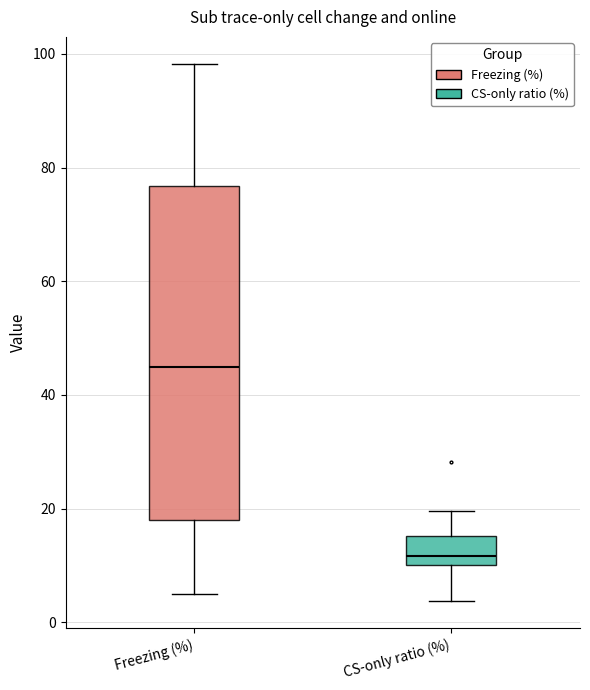

Reading left to right, read every box against the y-axis: the position of its median line, the range the box covers, and the ends of its whiskers. The values are not printed on the chart, so give them approximately, as read against the axis.

Freezing (%): median 44, box 18 to 76, whiskers 6 to 98
CS-only ratio (%): median 12, box 10 to 16, whiskers 4 to 20